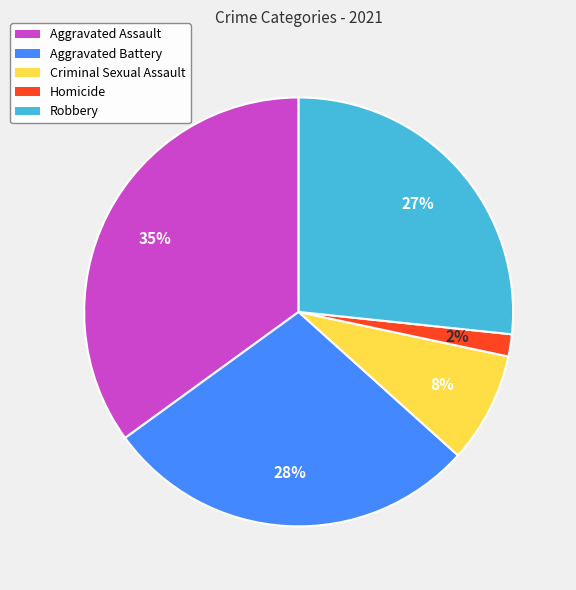

Rank the categories by value from lowest to highest.

Homicide, Criminal Sexual Assault, Robbery, Aggravated Battery, Aggravated Assault